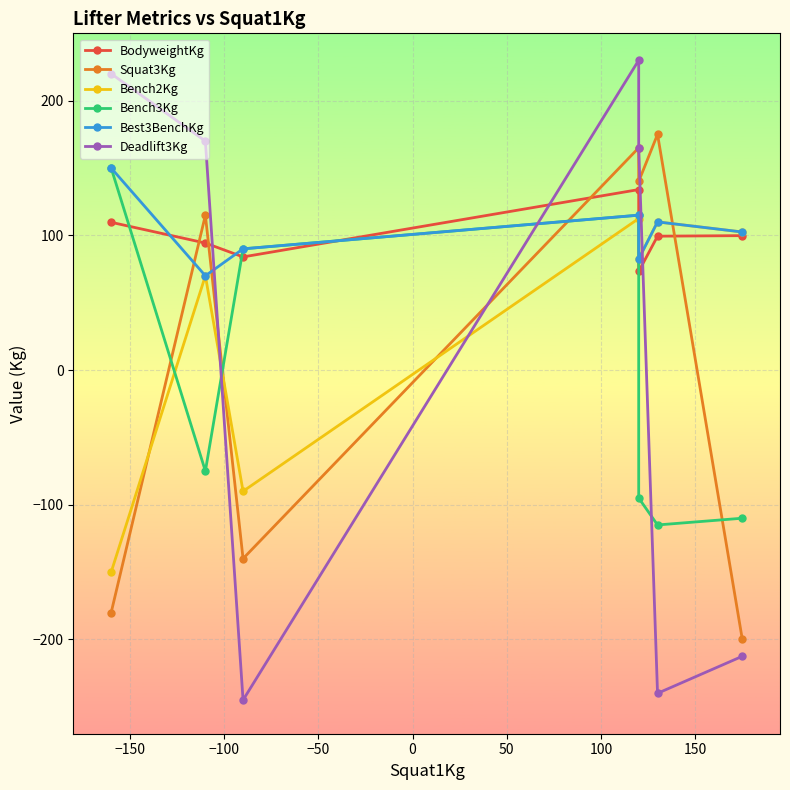

What is the spread (max minus min) of values at 0?

260.0